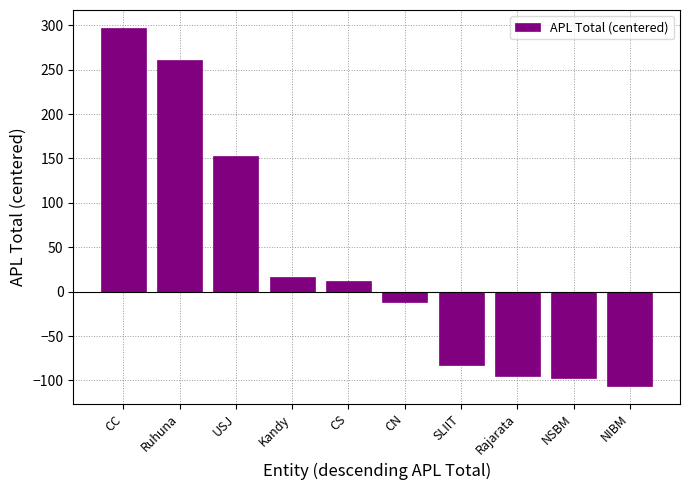

True or false: the data shows -66 at NSBM.

False